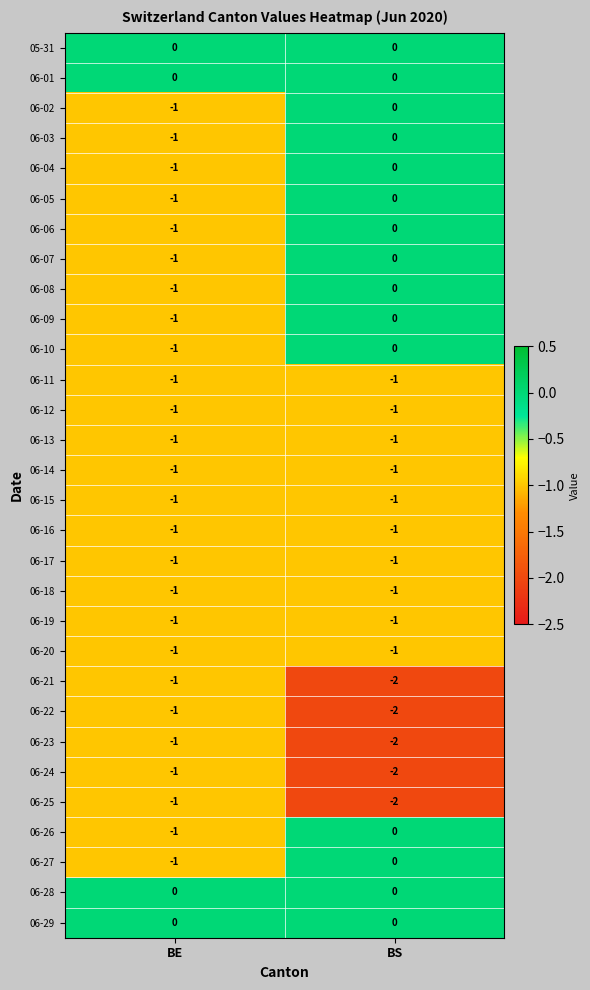

What is the sum of the 06-21 values at BE and BS?

-3